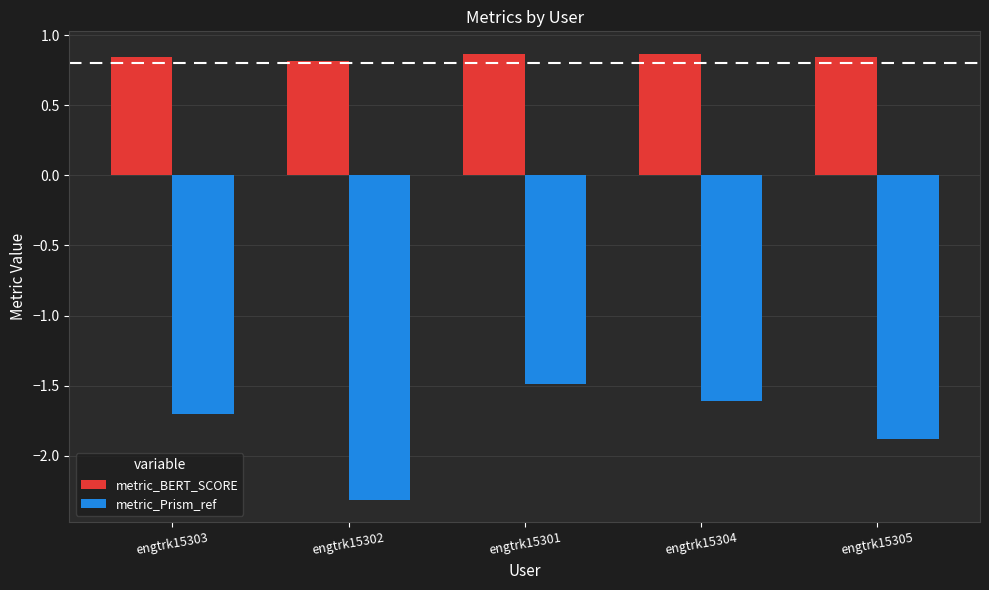

What is the spread (max minus min) of values at engtrk15303?

2.5